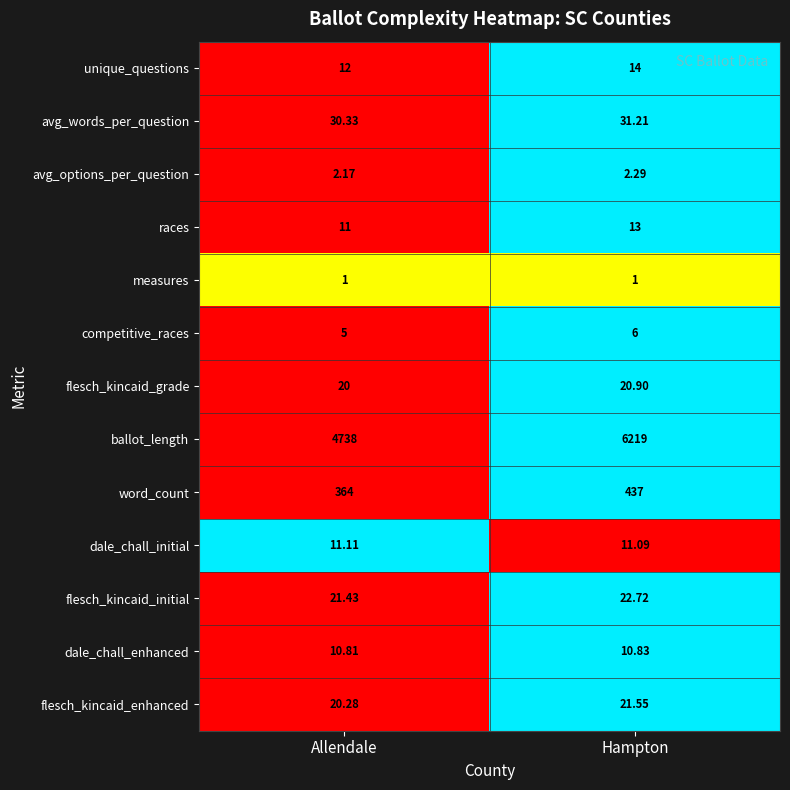

What is the total value across all series at Allendale?

5247.1